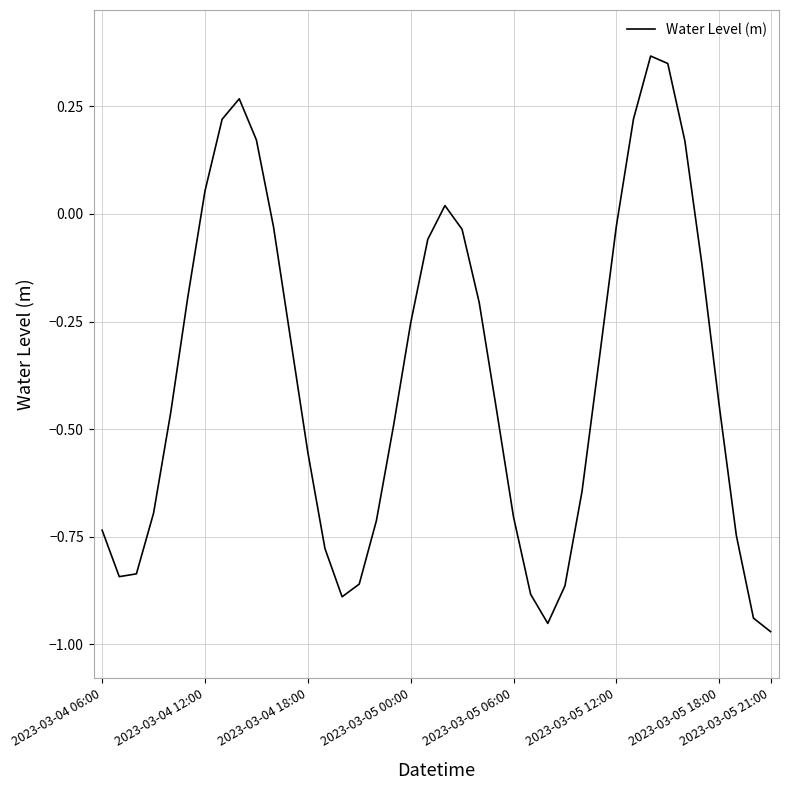

How many points are higher than both their immediate neighbors (excluding endpoints)?

3